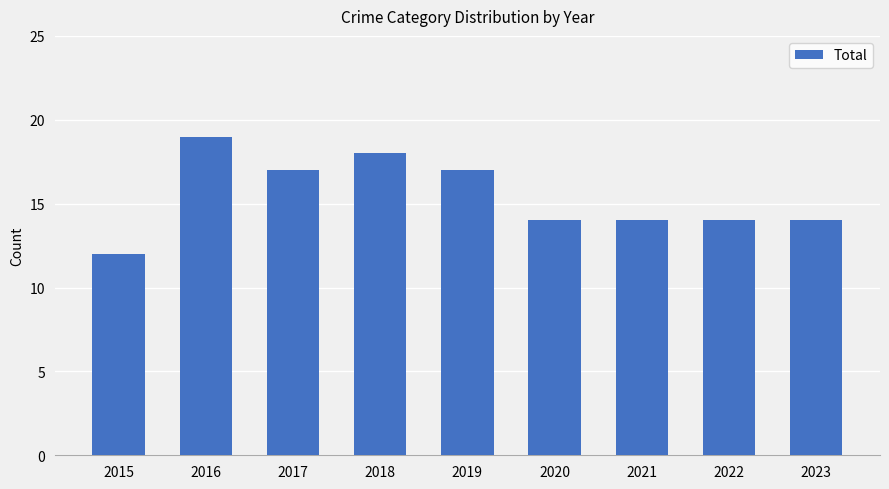

True or false: the data shows 17 at 2017.

True